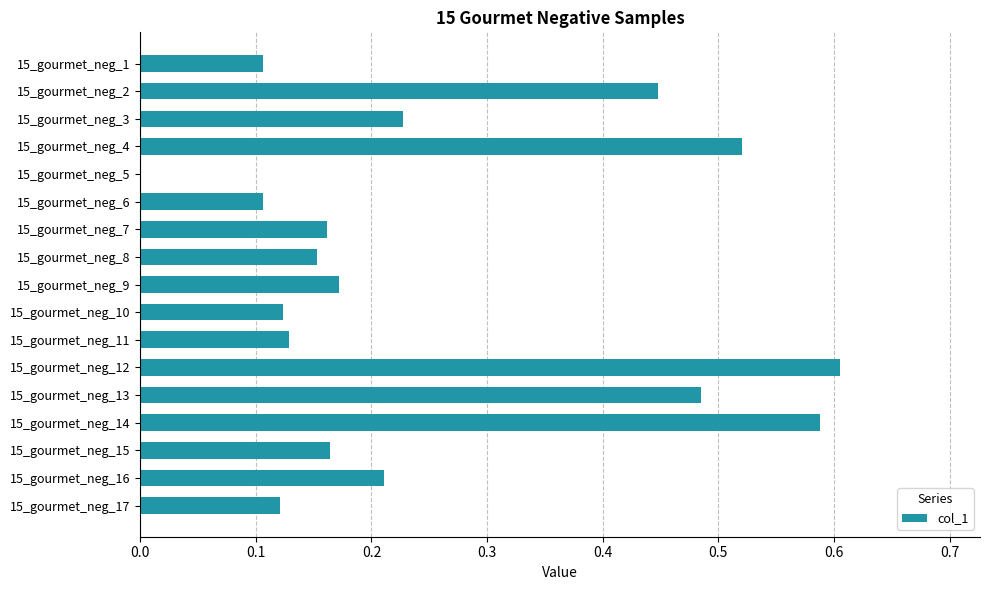

Which category has the highest value across all series?

15_gourmet_neg_12